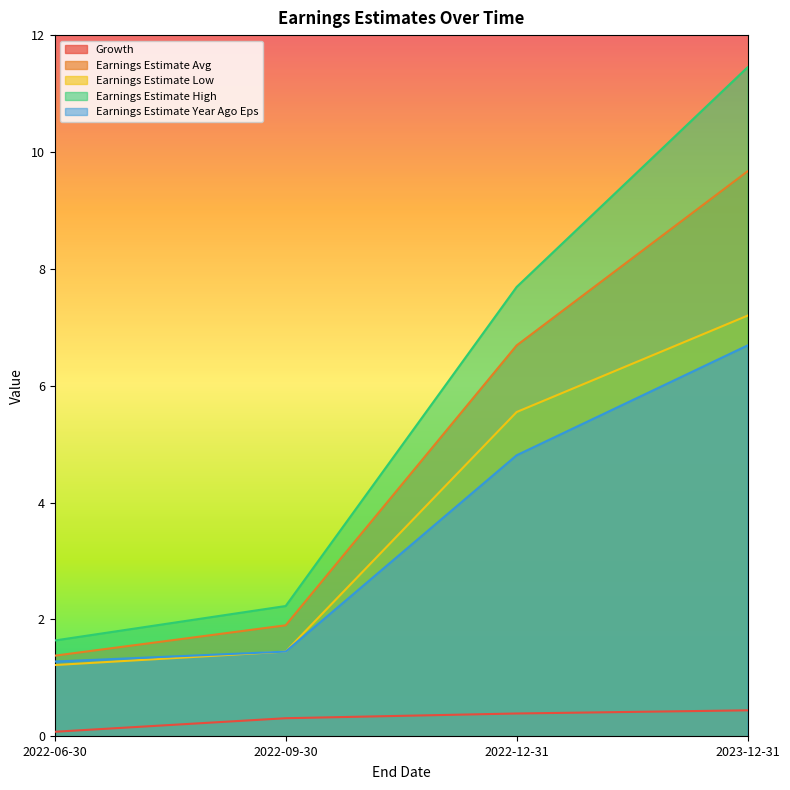

Is it true that Earnings Estimate Low equals 1.4 at 2022-09-30?

True